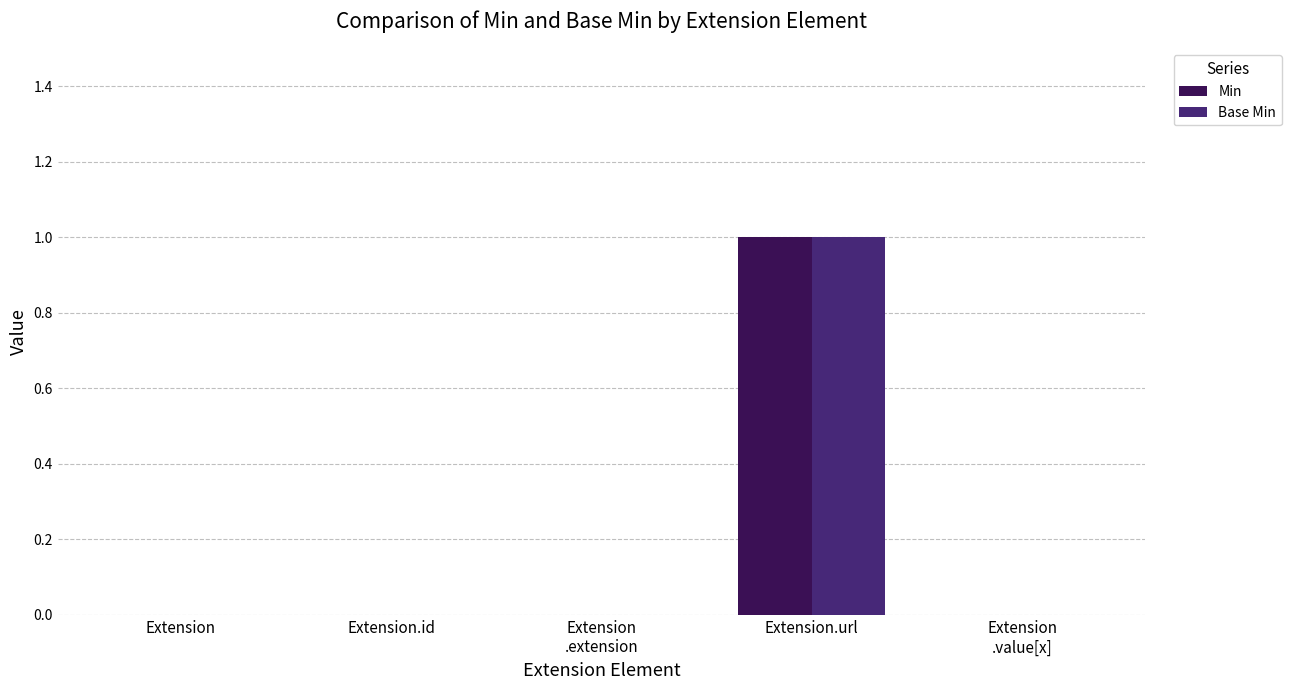

At which category is the sum across all series the highest?

Extension.url